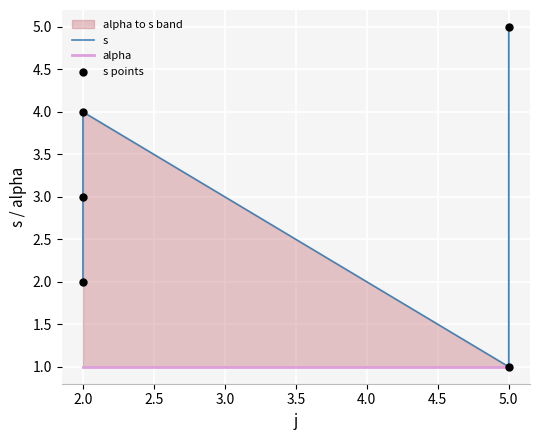

Which series has the widest spread of Y values?

s